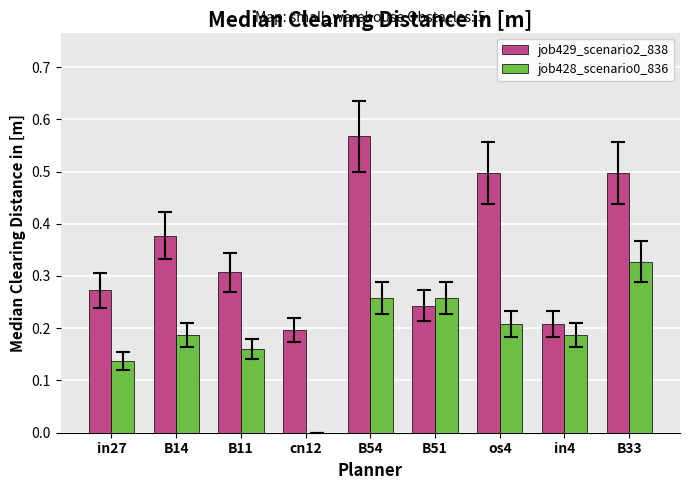

Which series has the largest total across all categories?

job429_scenario2_838